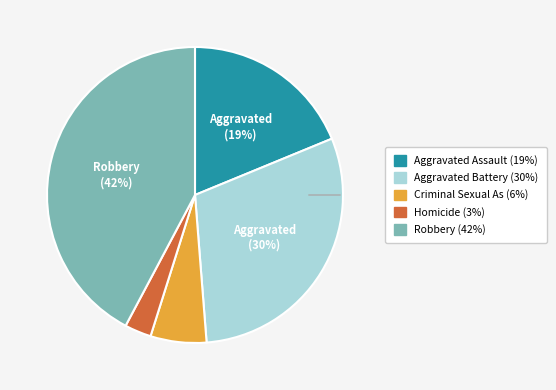

To the nearest percent, what is the average slice percentage?

20%